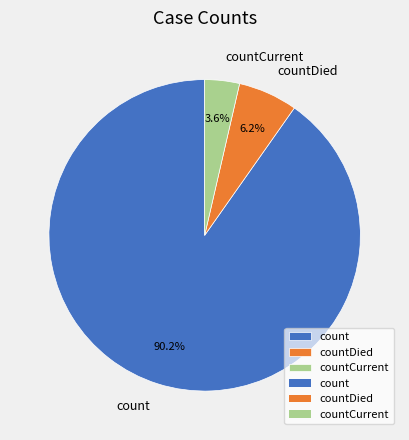

To the nearest percent, what percentage of the pie is countDied?

6%